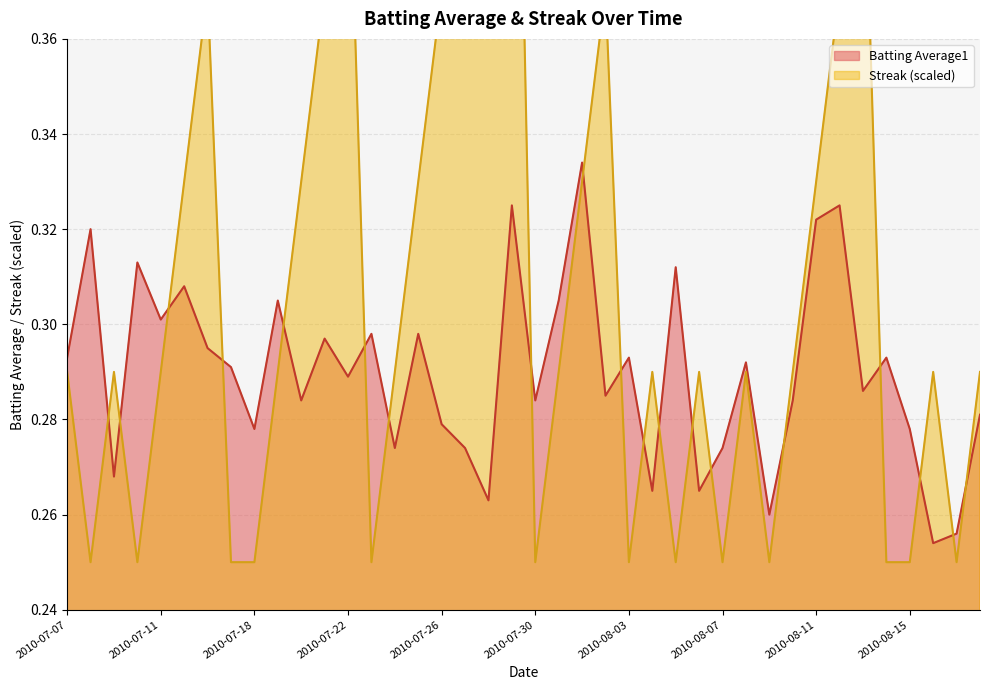

What is the label of the 40th point from the right?

2010-07-07